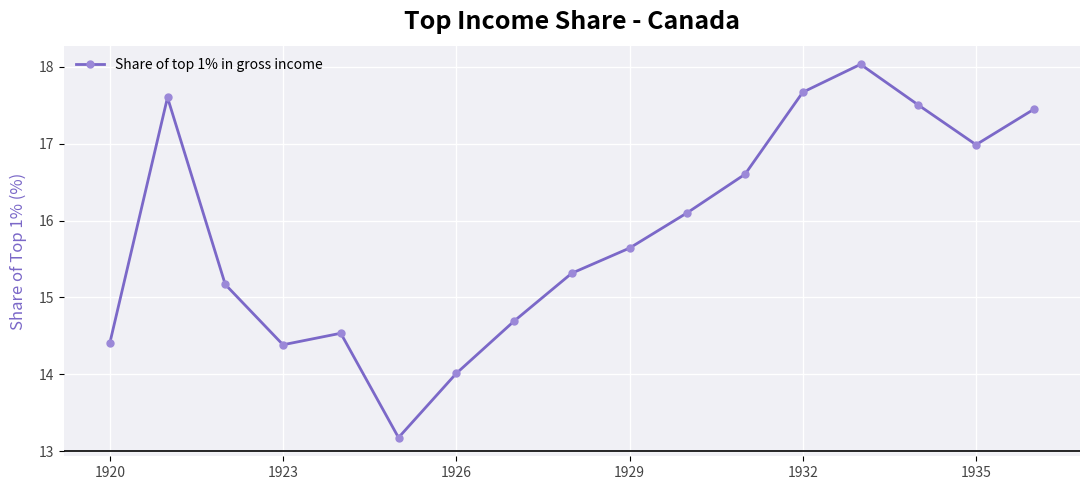

True or false: the data has more than 2 interior local peaks.

True